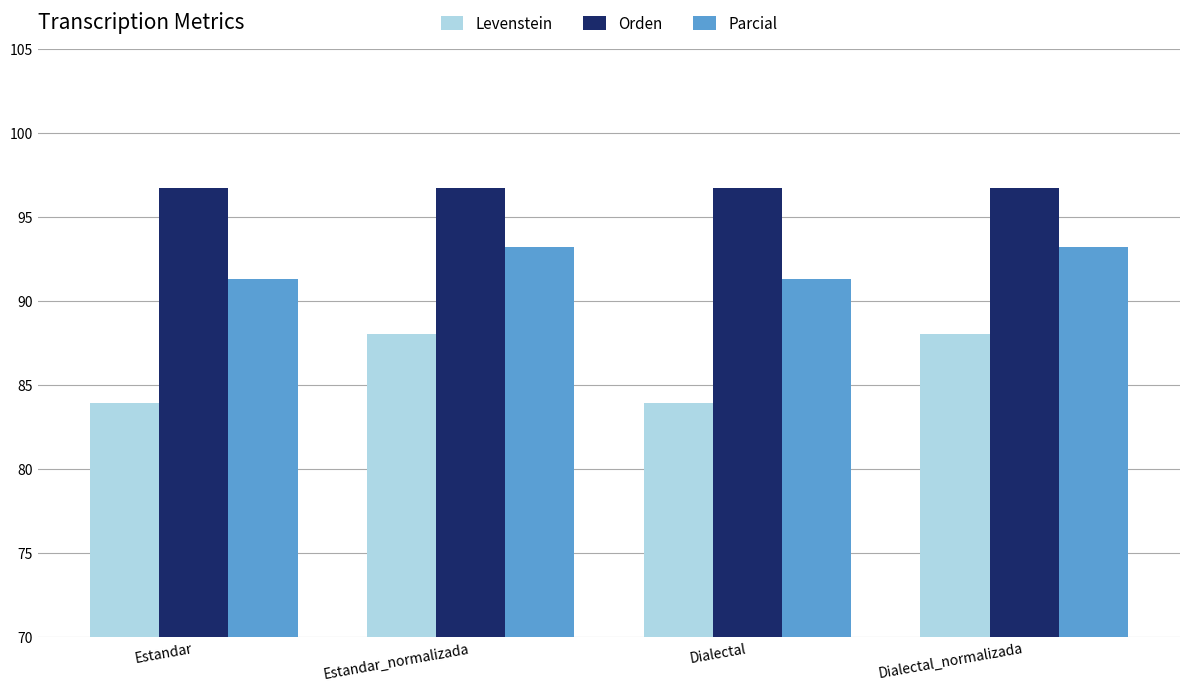

Reading right to left, what are all the values shown in this chart?

Levenstein: Dialectal_normalizada=88.0	Dialectal=83.9	Estandar_normalizada=88.0	Estandar=83.9
Orden: Dialectal_normalizada=96.7	Dialectal=96.7	Estandar_normalizada=96.7	Estandar=96.7
Parcial: Dialectal_normalizada=93.2	Dialectal=91.3	Estandar_normalizada=93.2	Estandar=91.3